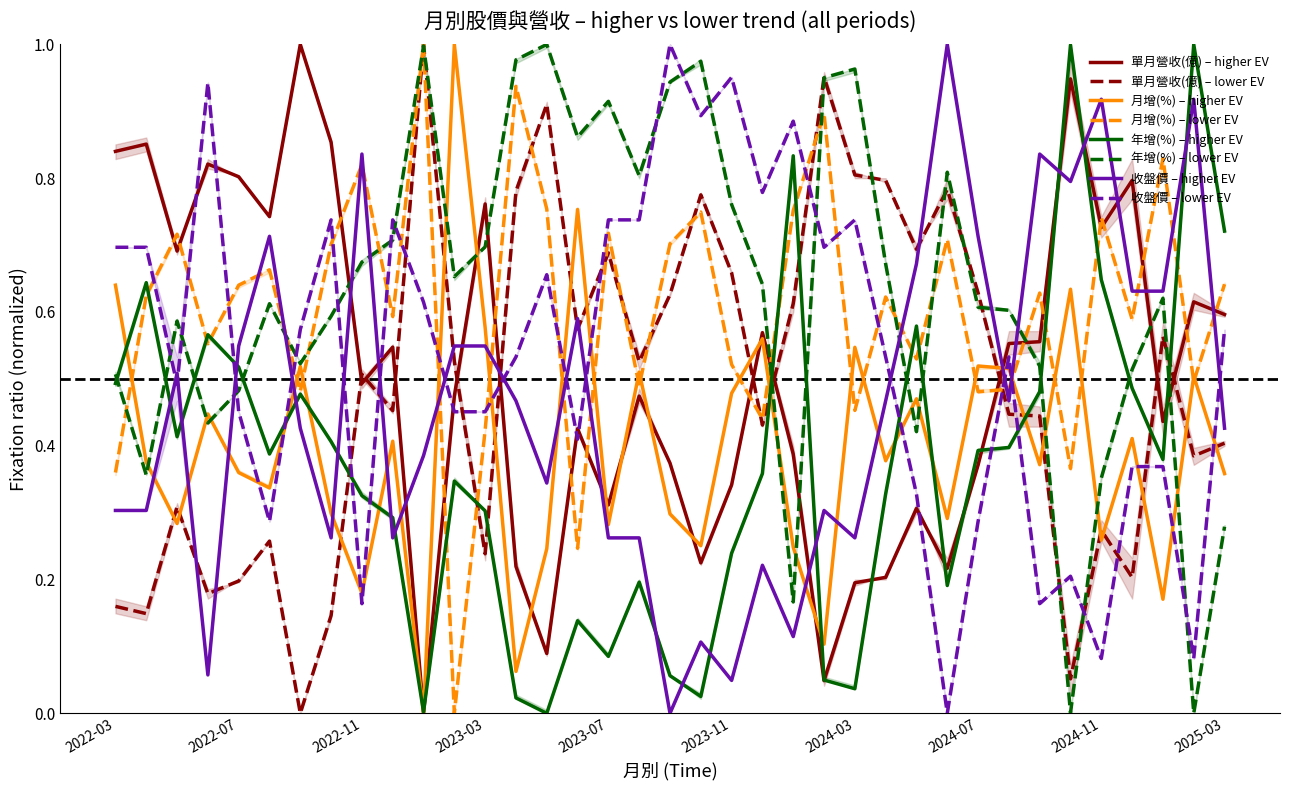

What is the value of the 月增(%) point at the 22nd from the left?

0.4